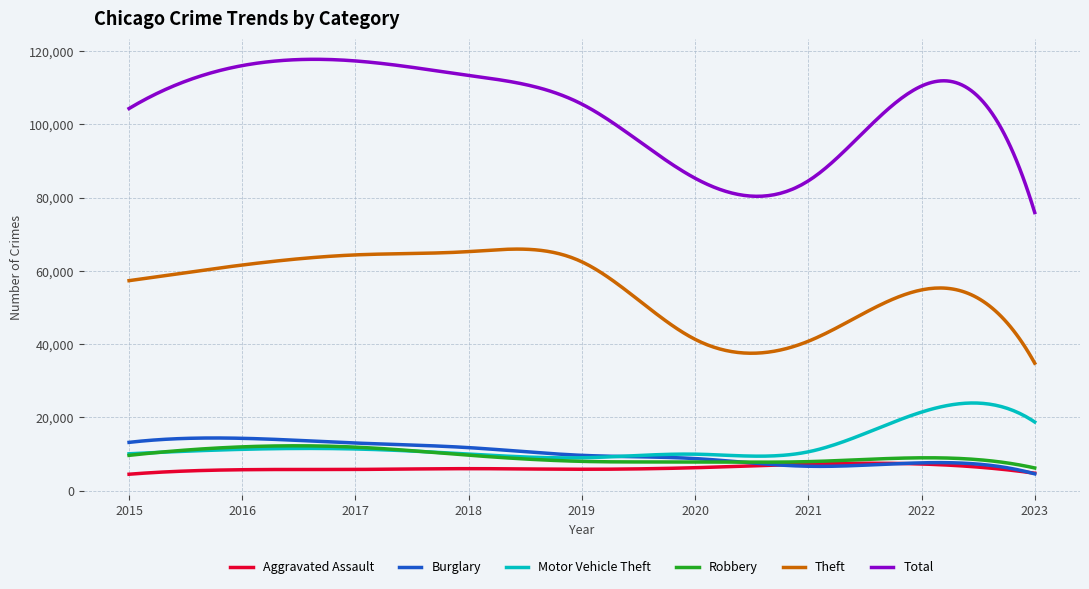

True or false: Theft and Total intersect in this chart.

False